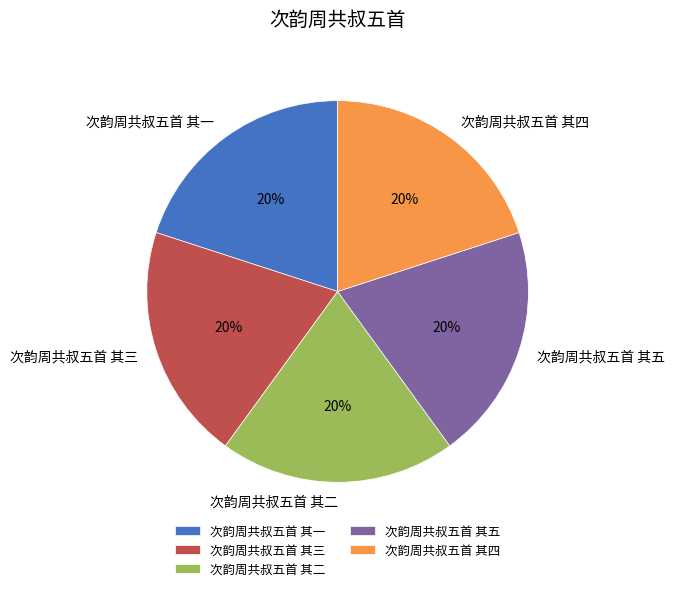

The 次韵周共叔五首 其一 slice represents 11% of the pie. True or false?

False